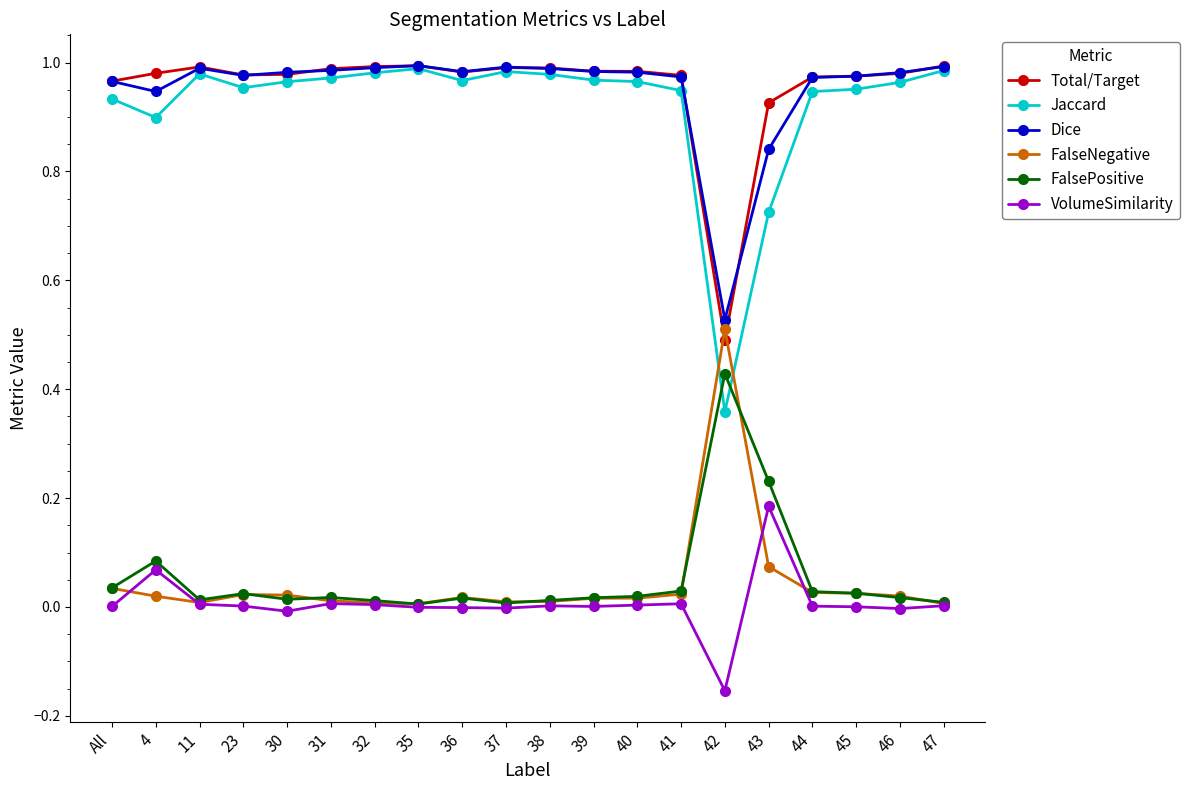

What is the difference between the maximum and minimum values in the VolumeSimilarity series?

0.3